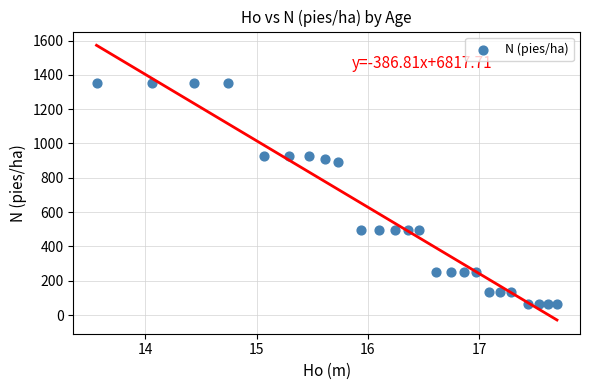

What Y value in the scatter plot is closest to 706?

890.1